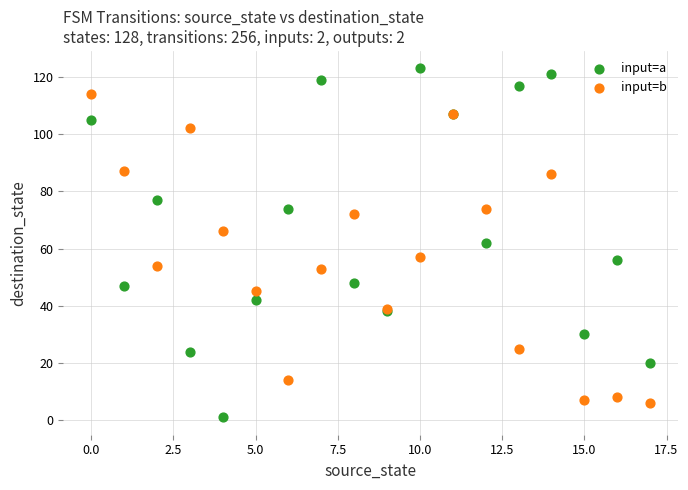

Which series contains the highest Y value?

input=a